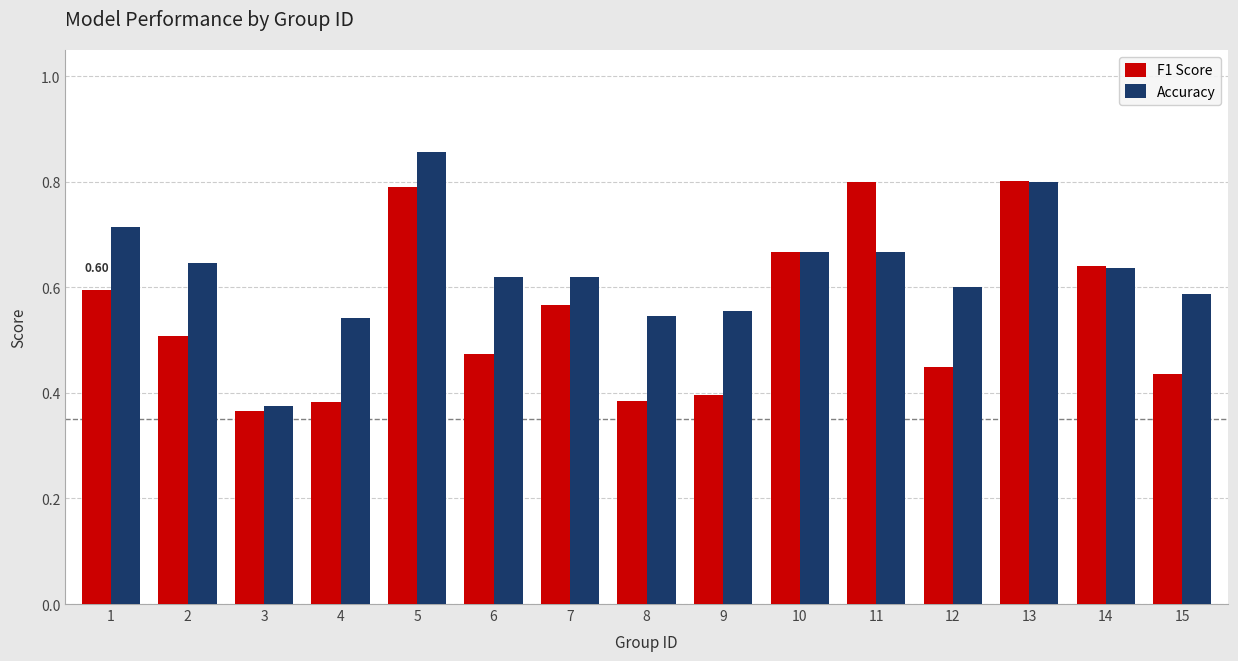

The value of Accuracy at 1 is 0.5. True or false?

False